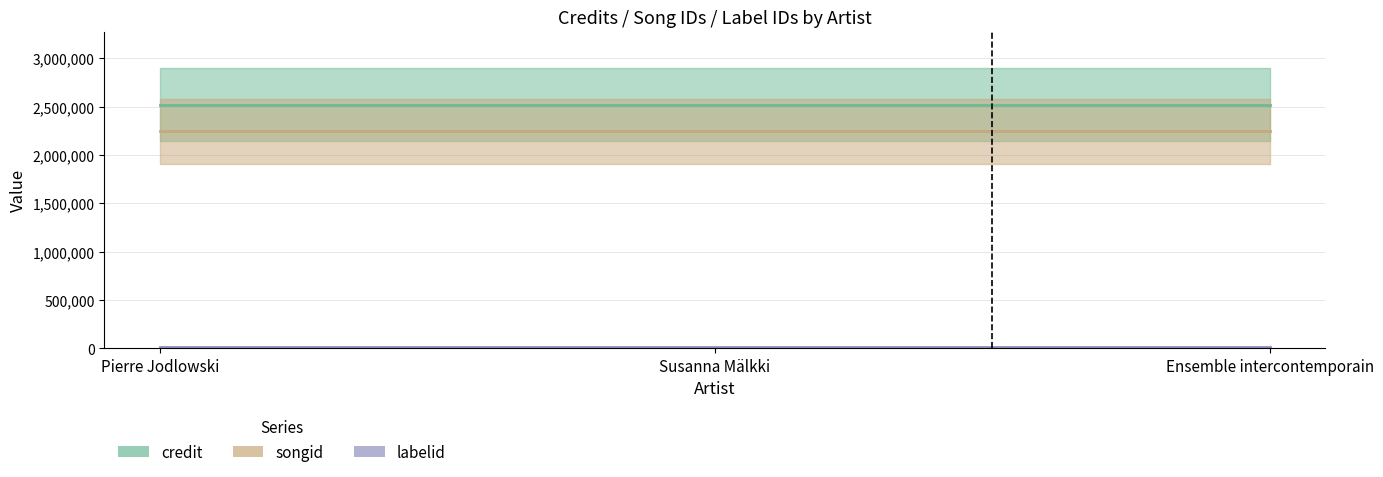

How many lines are shown in the chart?

3